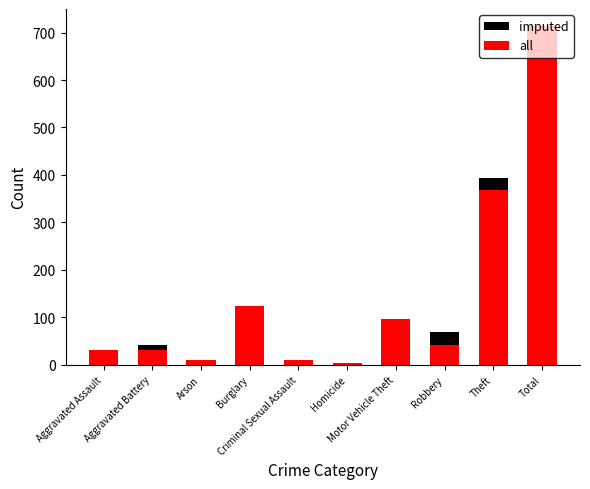

Is it true that all equals 3 at Homicide?

True